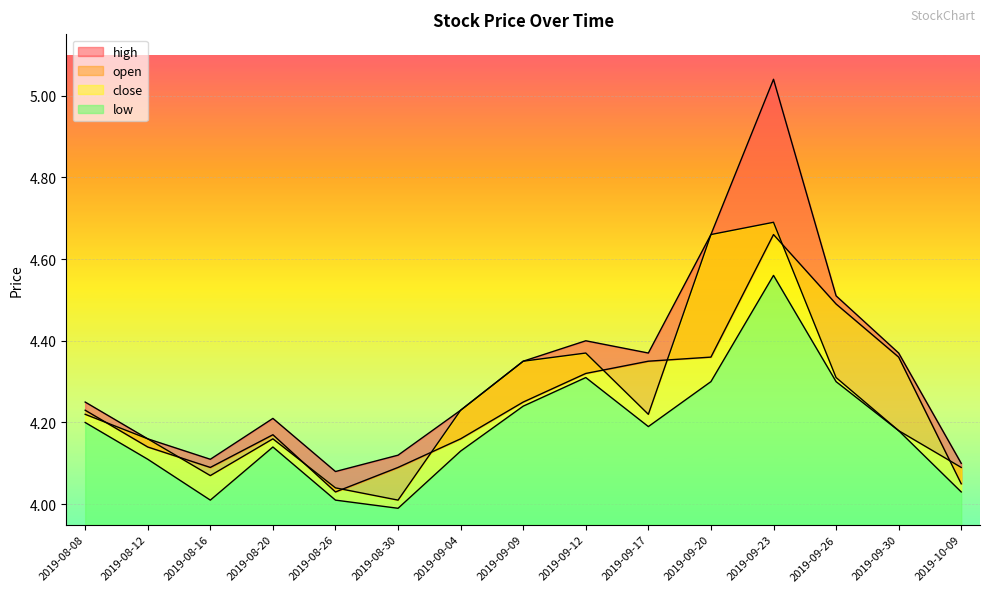

Which series has the largest total across all categories?

high